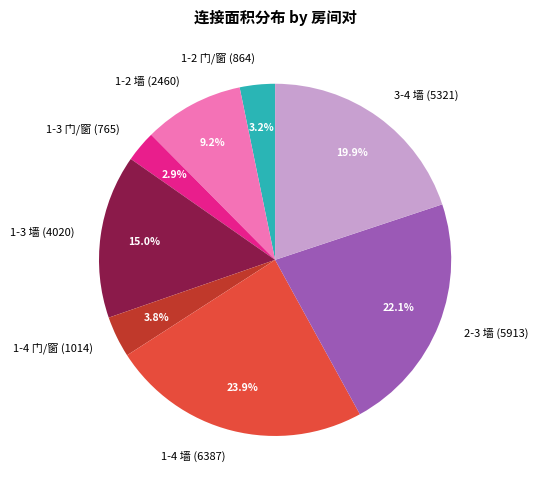

Does any single category account for the majority?

No